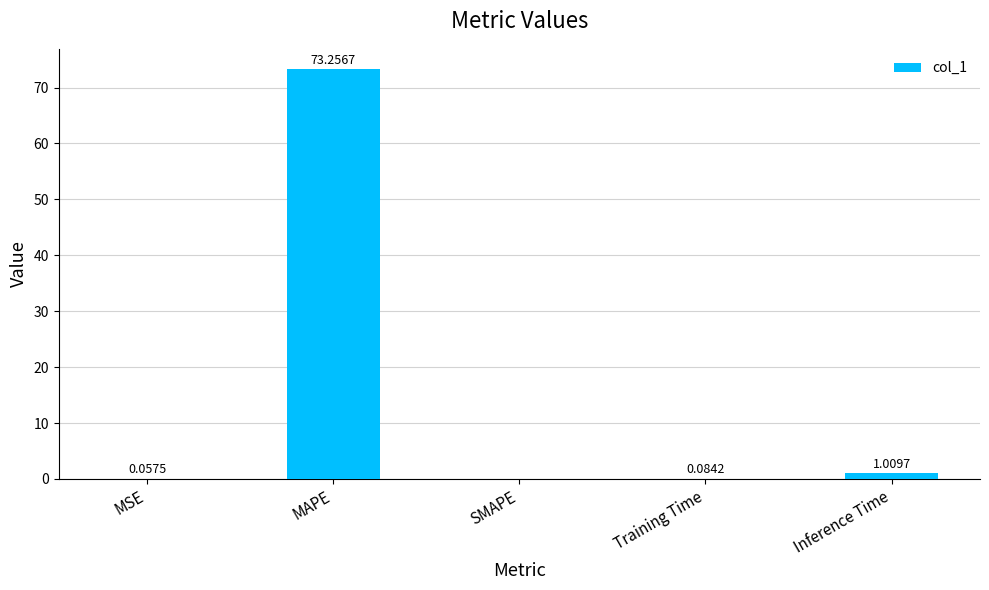

Which has a higher value, MSE or Inference Time?

Inference Time